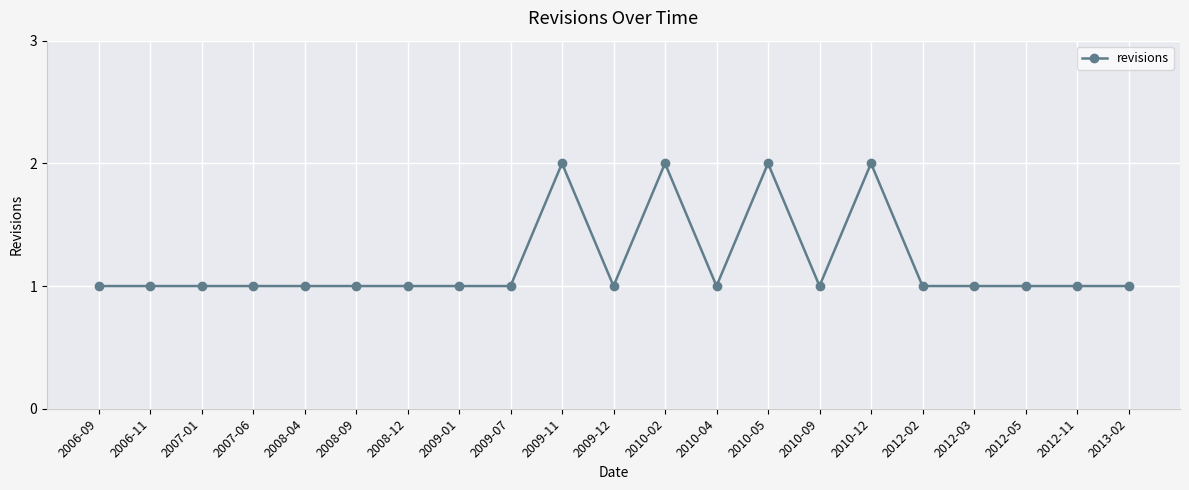

Approximately how many times larger is the value at 2010-04 compared to 2007-06?

1.0